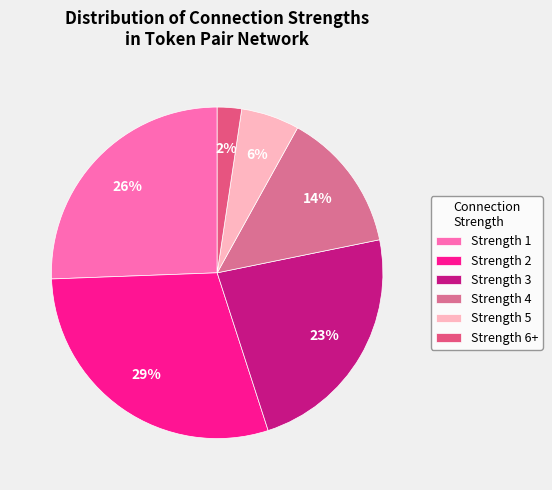

Count the number of slices in the pie.

6